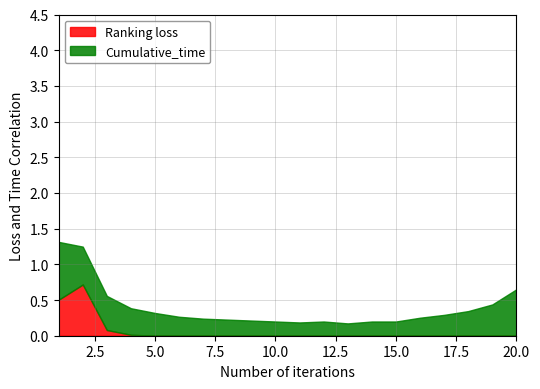

Where do Ranking_loss and Cumulative_time first cross each other?

1 and 2